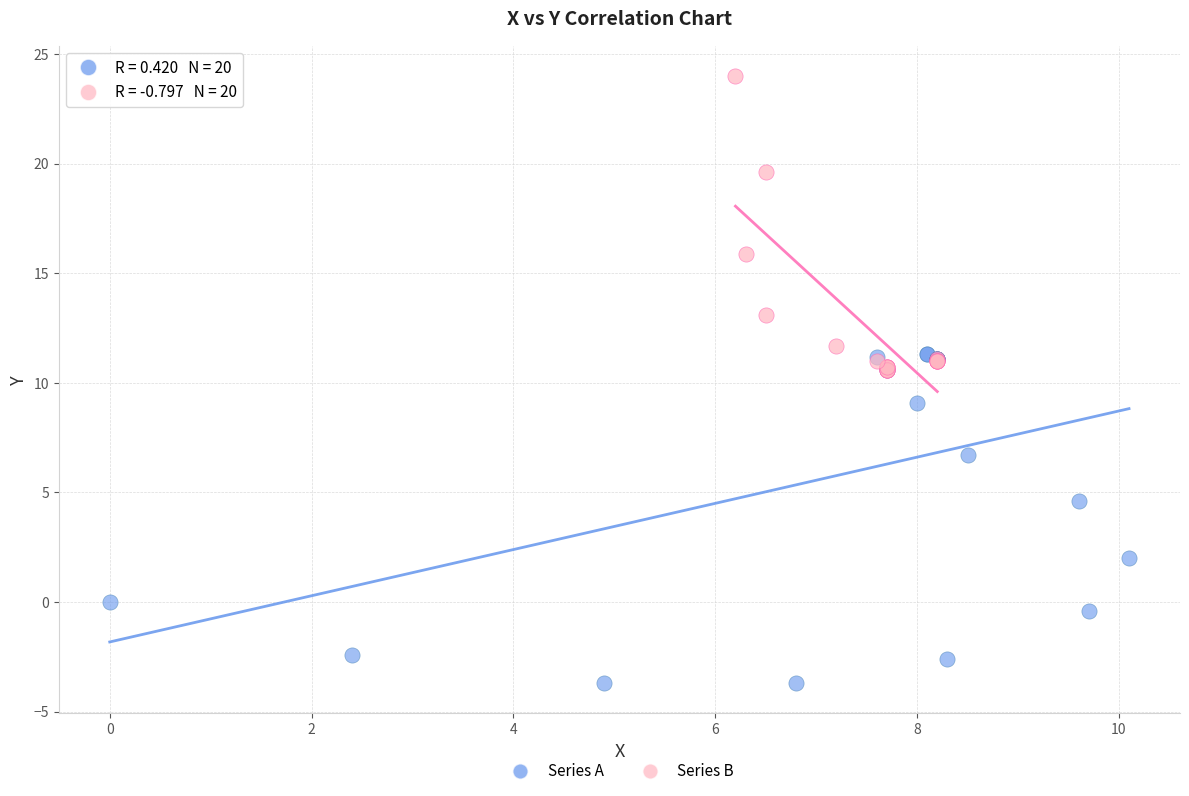

What are all the series names shown in the legend?

Series A, Series B